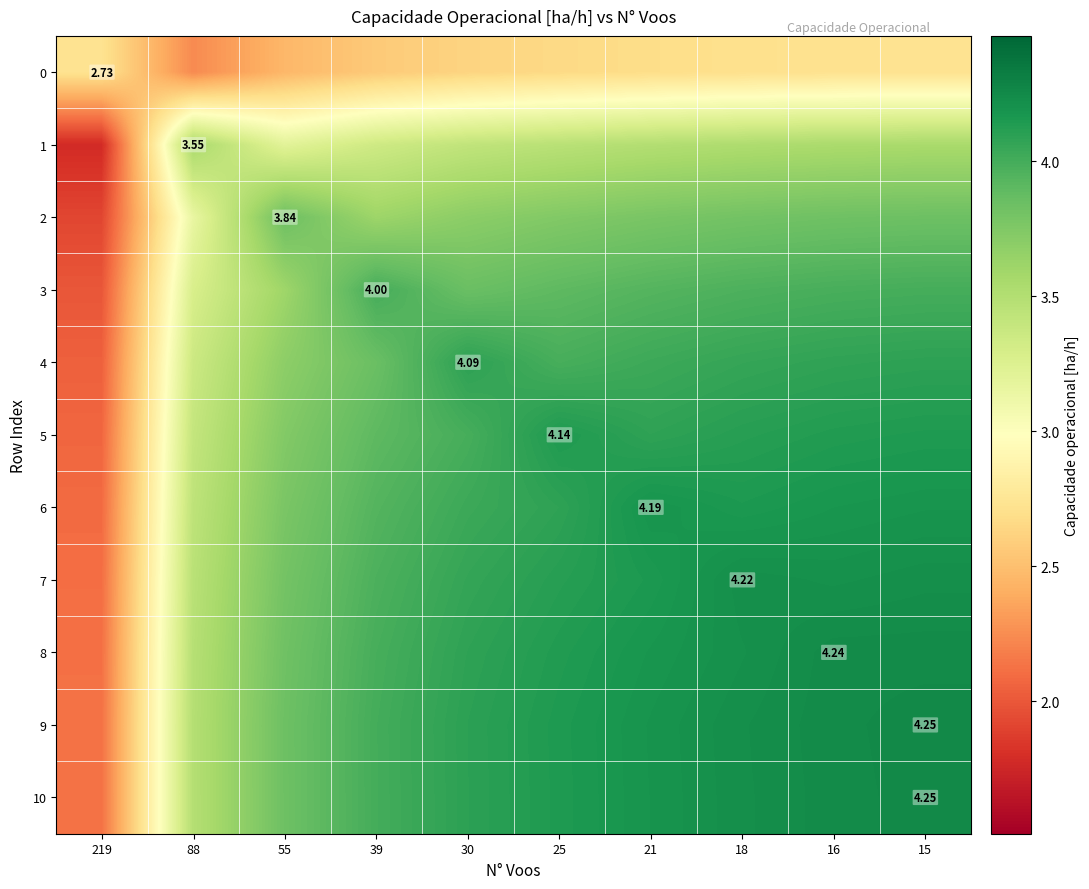

What is the total value across all series at 55?

39.6